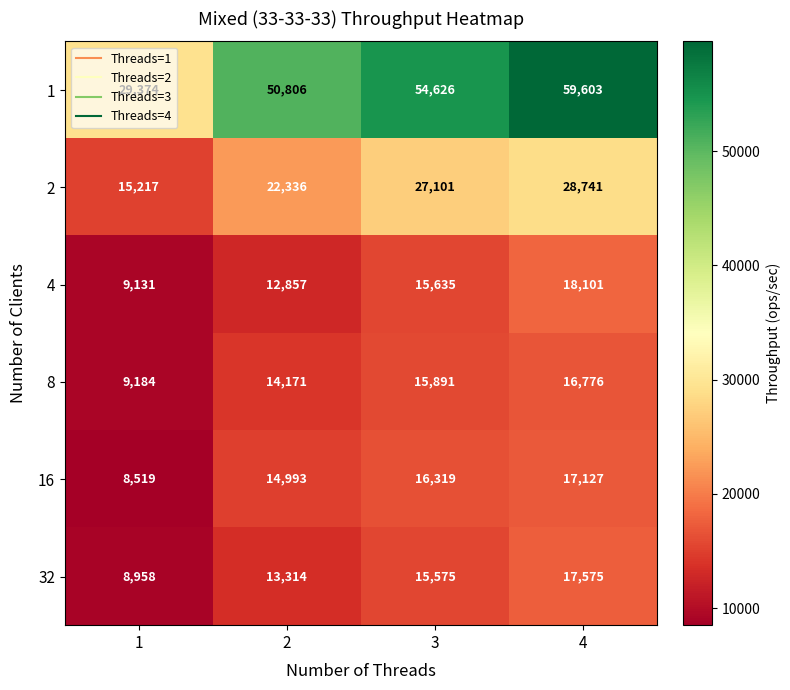

What is the total value across all series at 1?

80383